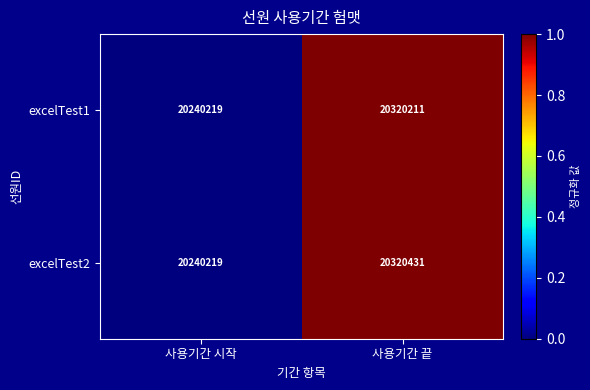

Is it true that excelTest1 equals 20320211 at 사용기간 끝?

True